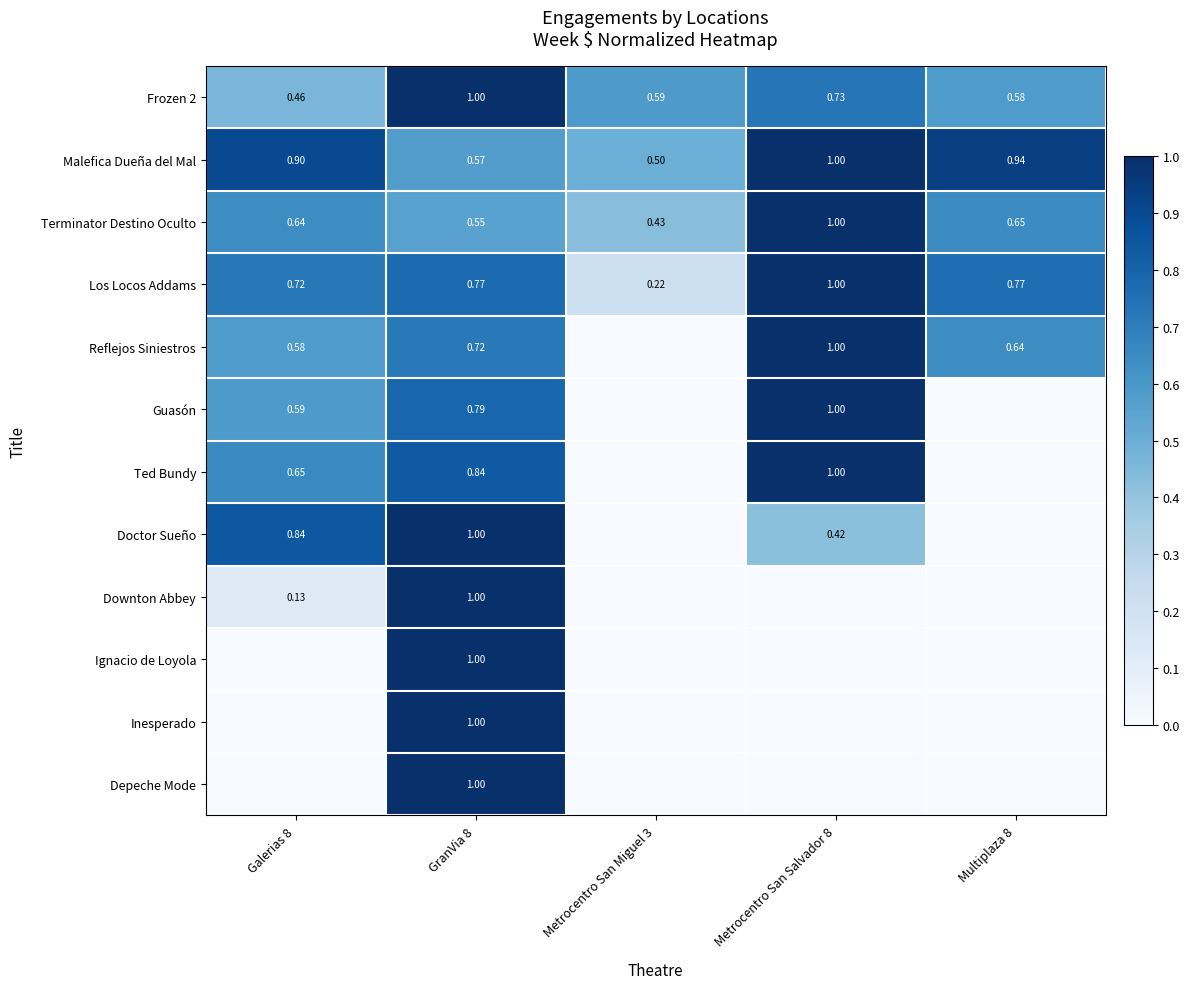

How many positive values does the Downton Abbey series have?

2